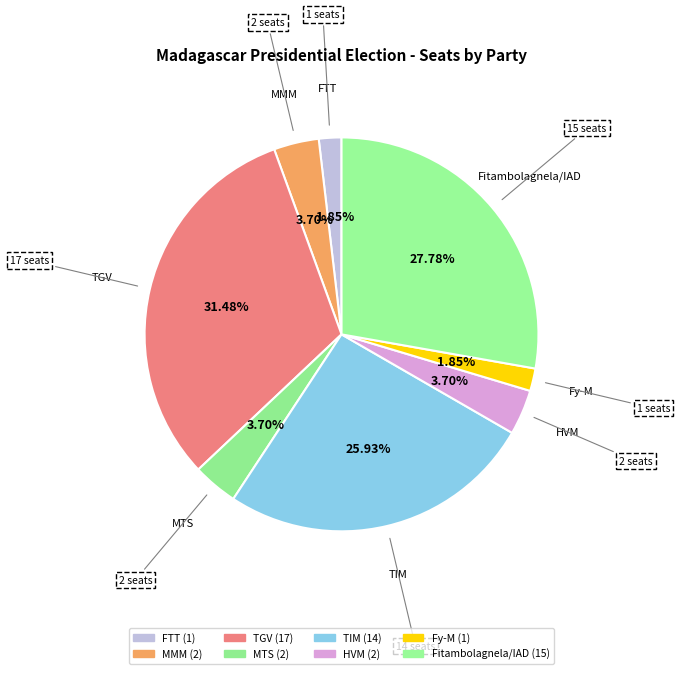

What is the smallest slice in the pie chart?

FTT